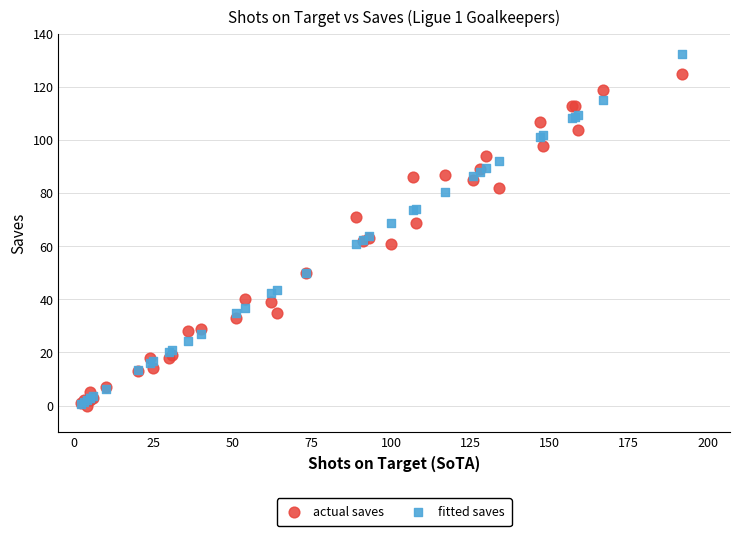

Which series reaches the maximum Y coordinate?

fitted saves